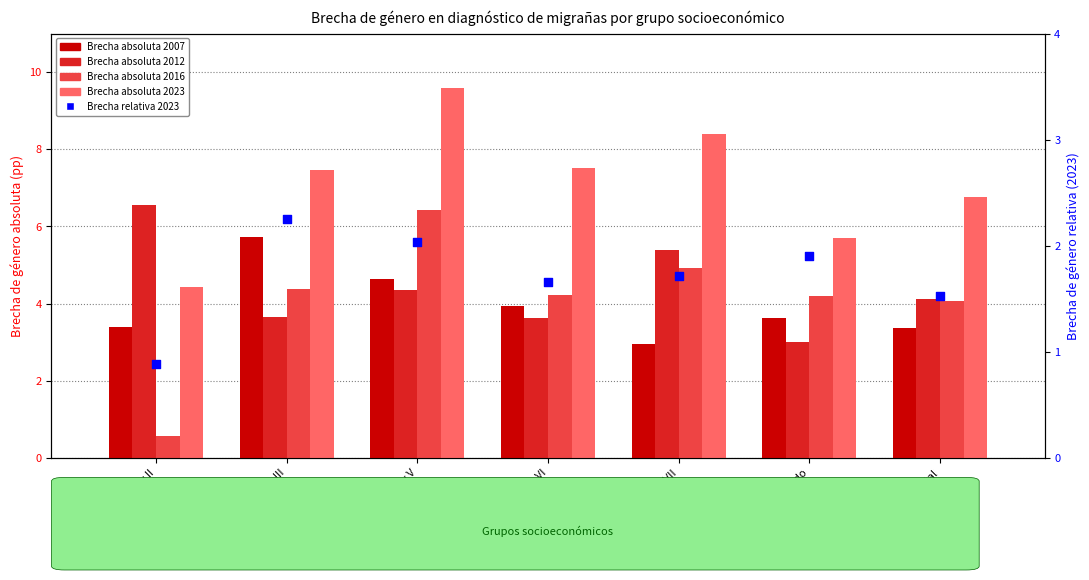

Which series reaches the minimum Y coordinate?

Brecha absoluta 2016